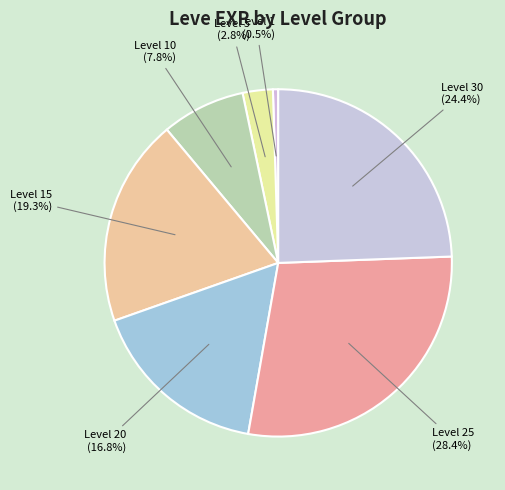

How many slices are in this pie chart?

7